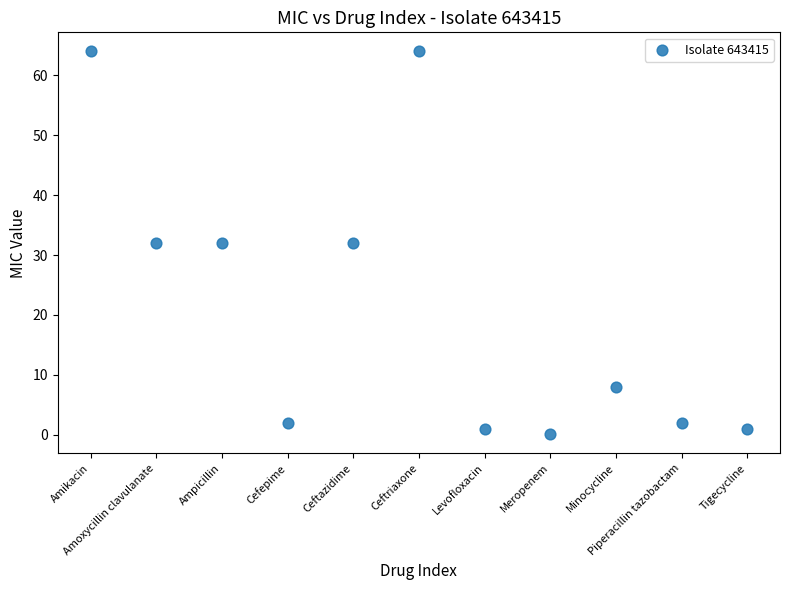

What is the range of Y values (max minus min)?

63.9